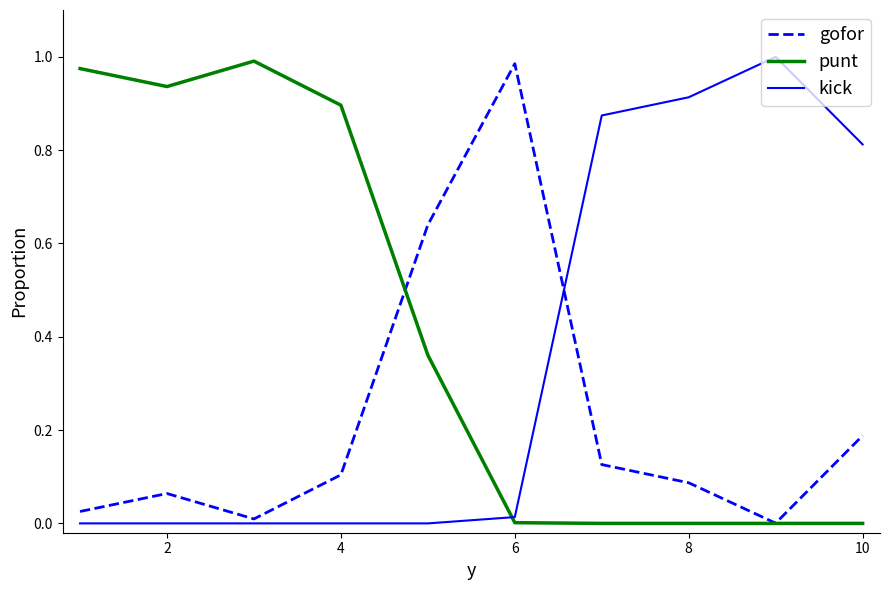

How many intersections are there between kick and punt?

1